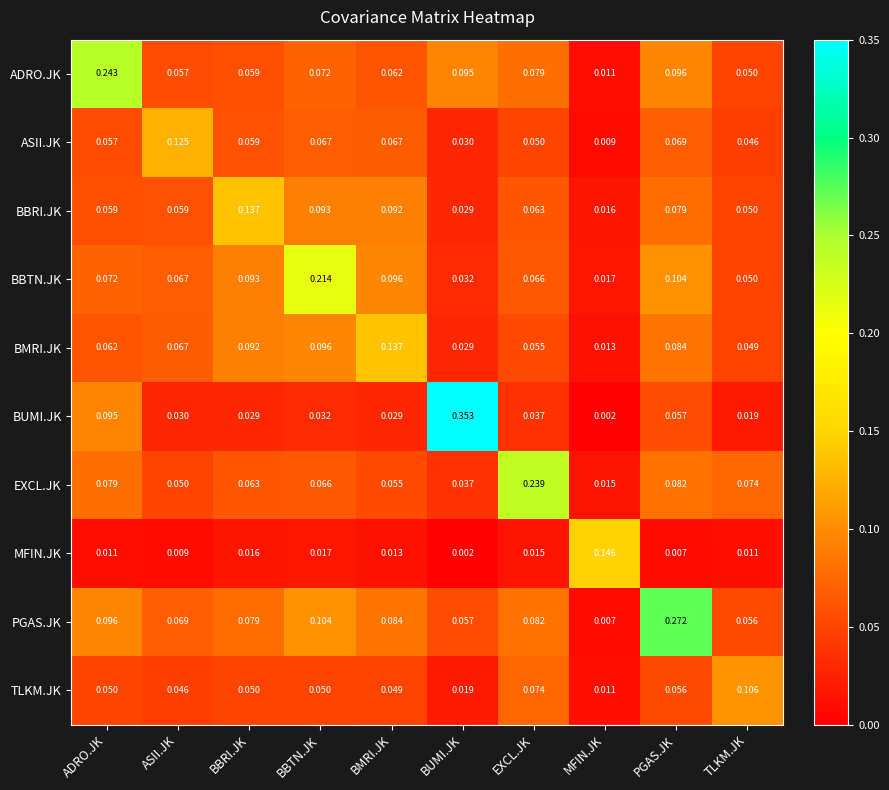

At BMRI.JK, list the series in order from largest to smallest.

BMRI.JK, BBTN.JK, BBRI.JK, PGAS.JK, ASII.JK, ADRO.JK, EXCL.JK, TLKM.JK, BUMI.JK, MFIN.JK